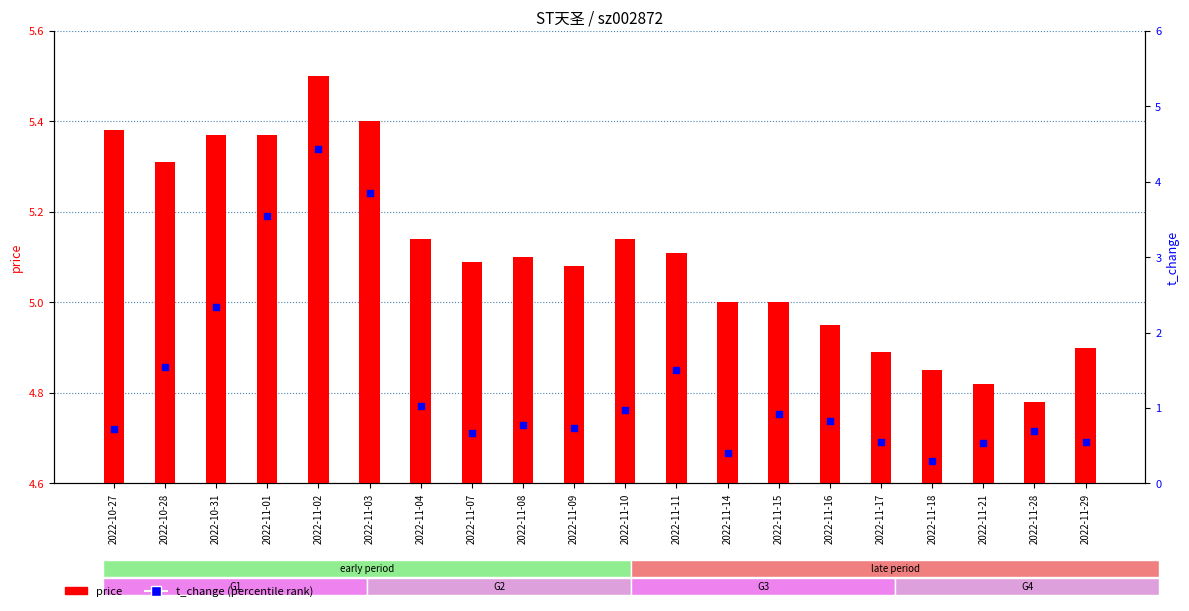

Is the value of price at 2022-11-29 greater than the value of t_change (percentile) at 2022-11-15?

Yes